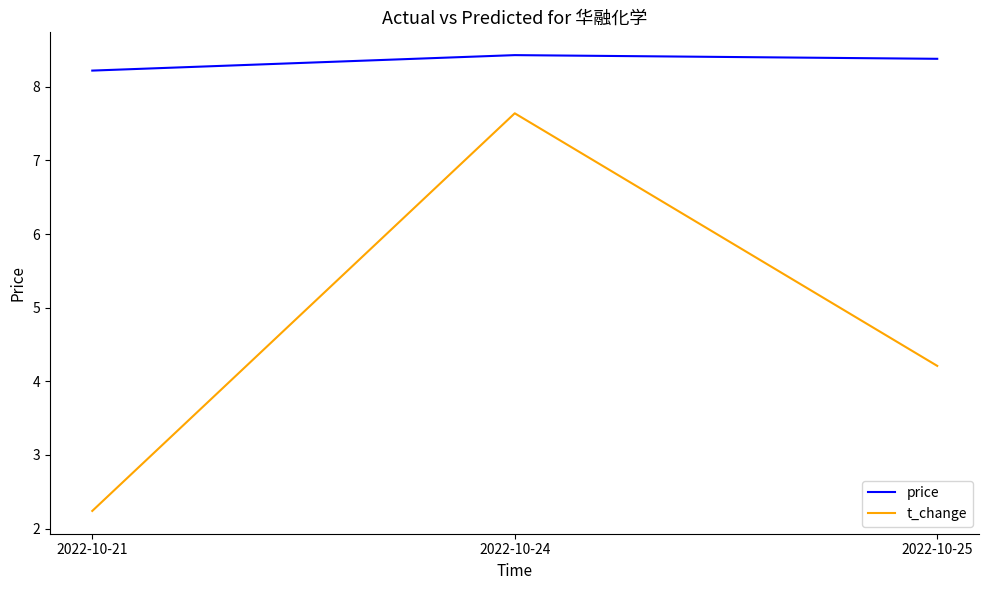

Reading left to right, what are all the values shown in this chart?

price: 8.2	8.4	8.4
t_change: 2.2	7.6	4.2